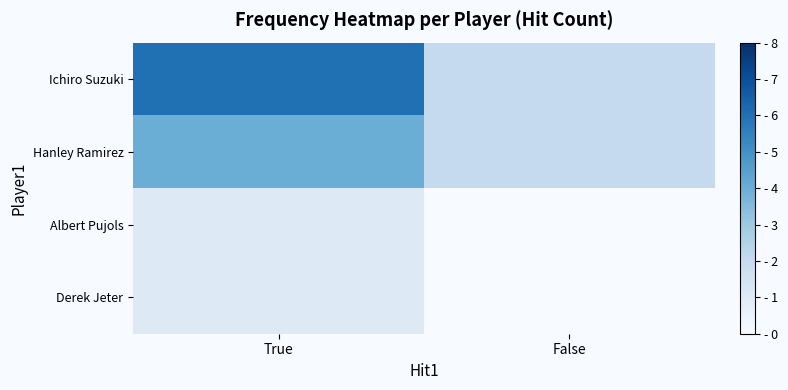

List the series in order of their peak value, highest first.

Ichiro Suzuki, Hanley Ramirez, Albert Pujols, Derek Jeter